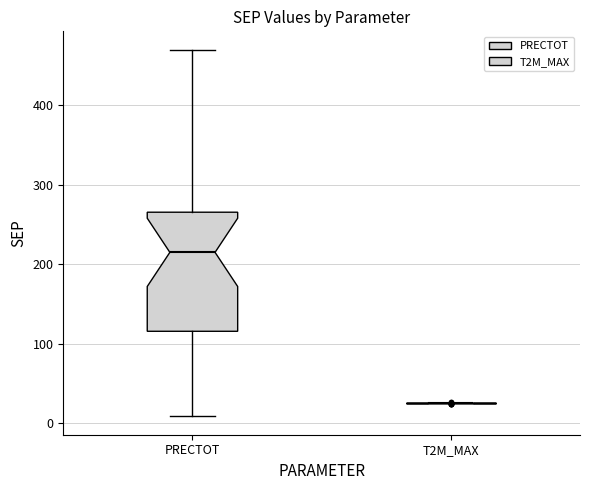

Which box is the tallest, from its lower edge to its upper edge?

PRECTOT